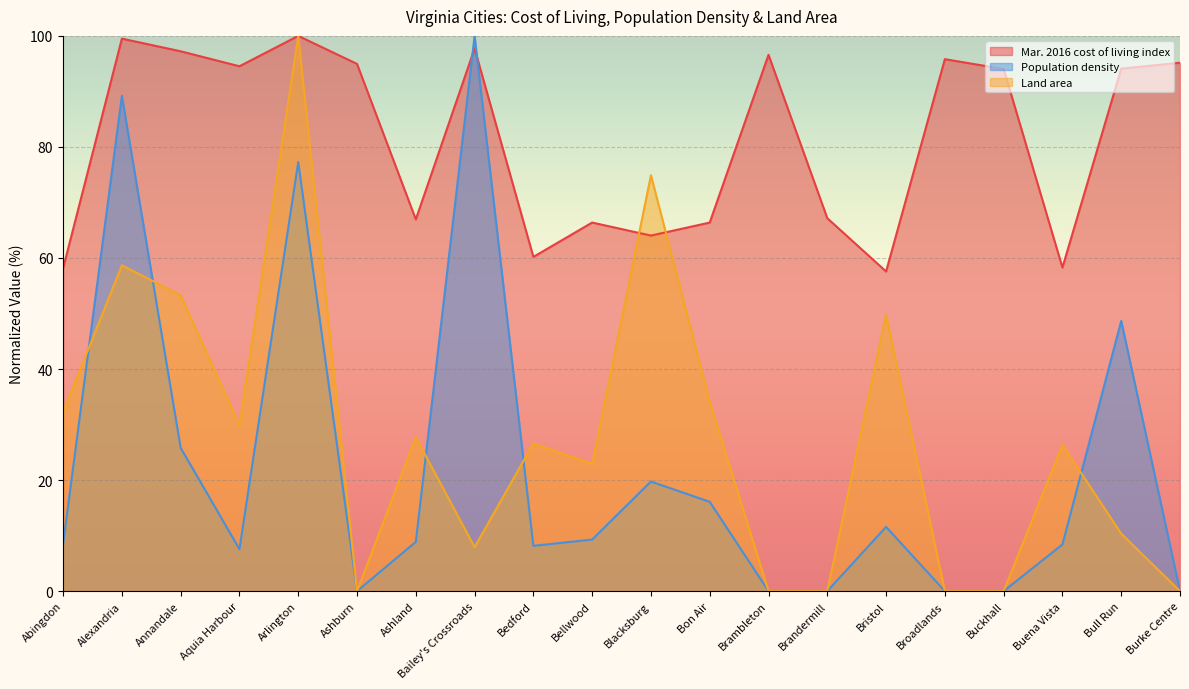

Where do Land area and Population density first cross each other?

Abingdon and Alexandria